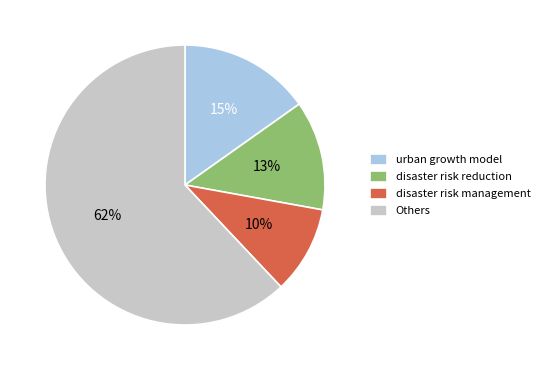

Count the number of slices in the pie.

4